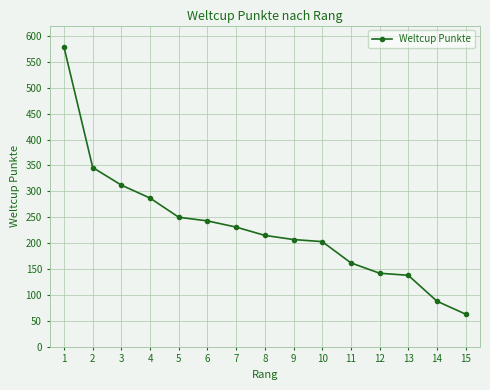

What is the greatest value displayed?

578